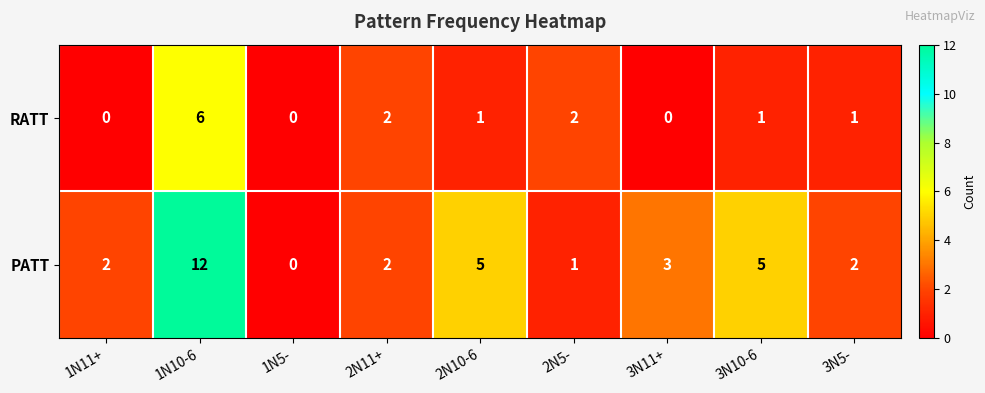

Rank the series by their average value, from highest to lowest.

PATT, RATT